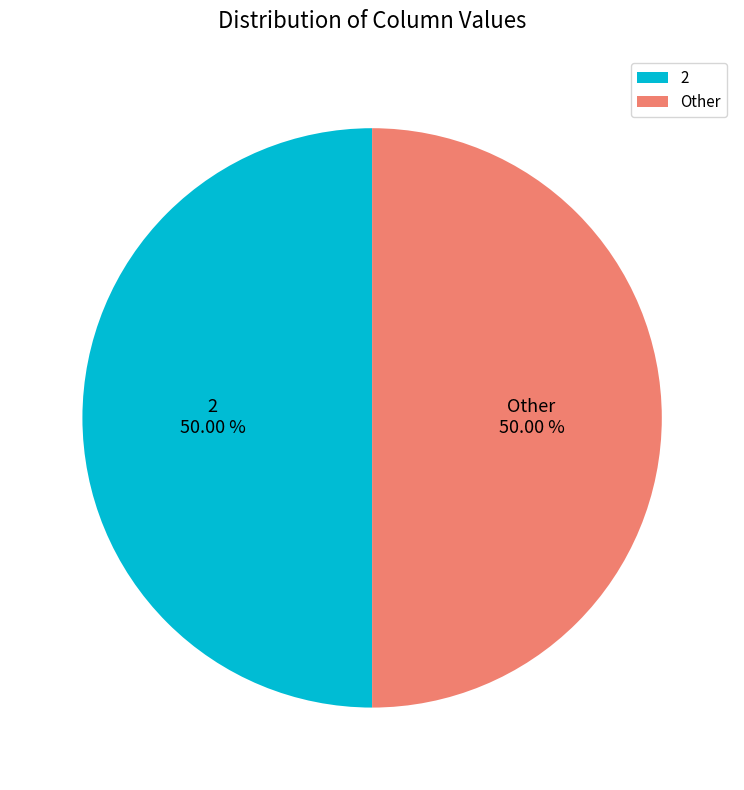

Approximately how many times larger is the value at Other compared to 2?

1.0